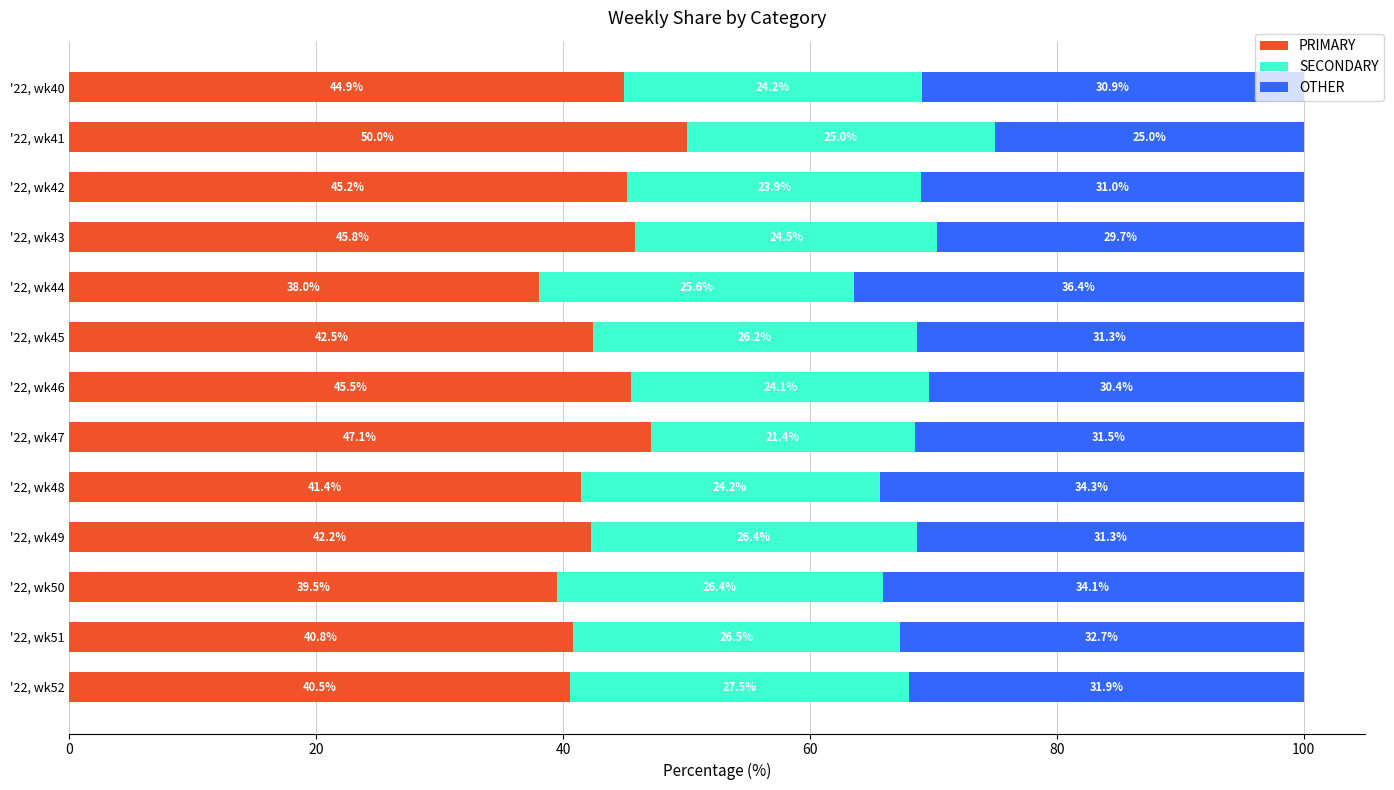

What is the approximate value of PRIMARY at '22, wk40?

44.9